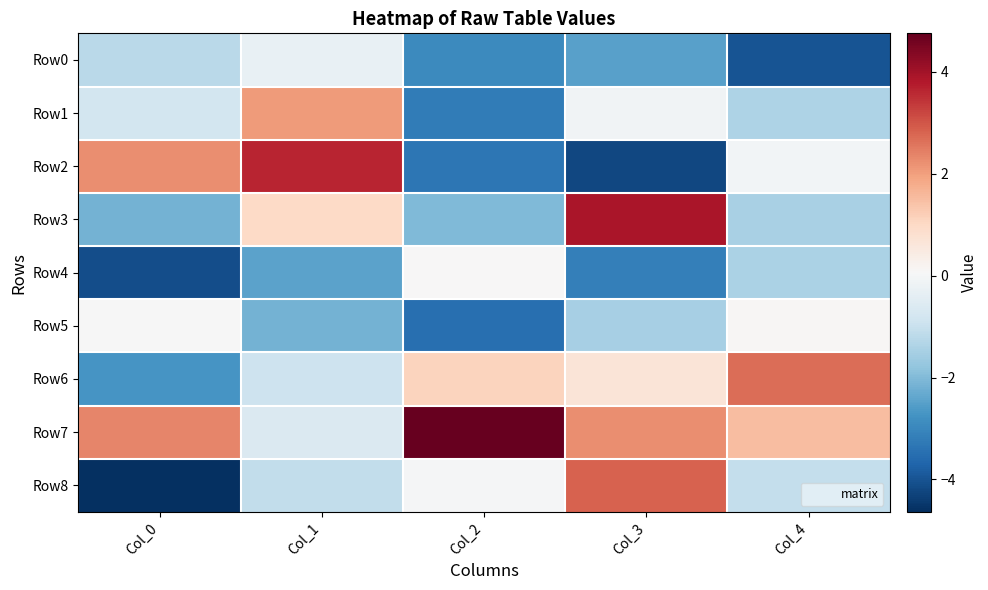

At how many categories does at least one series exceed 0?

5